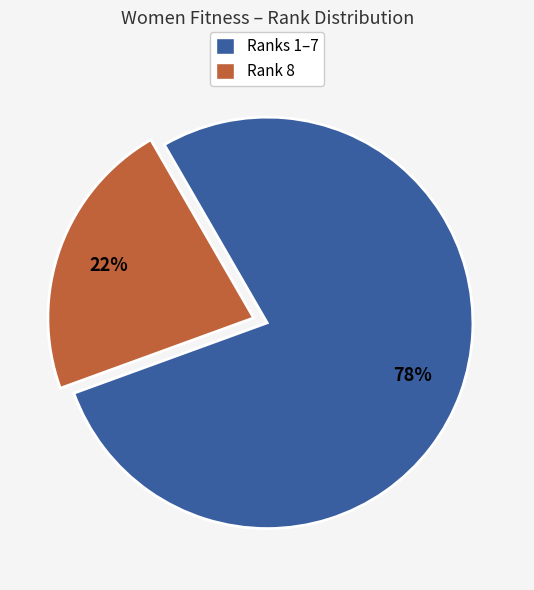

Count the number of slices in the pie.

2